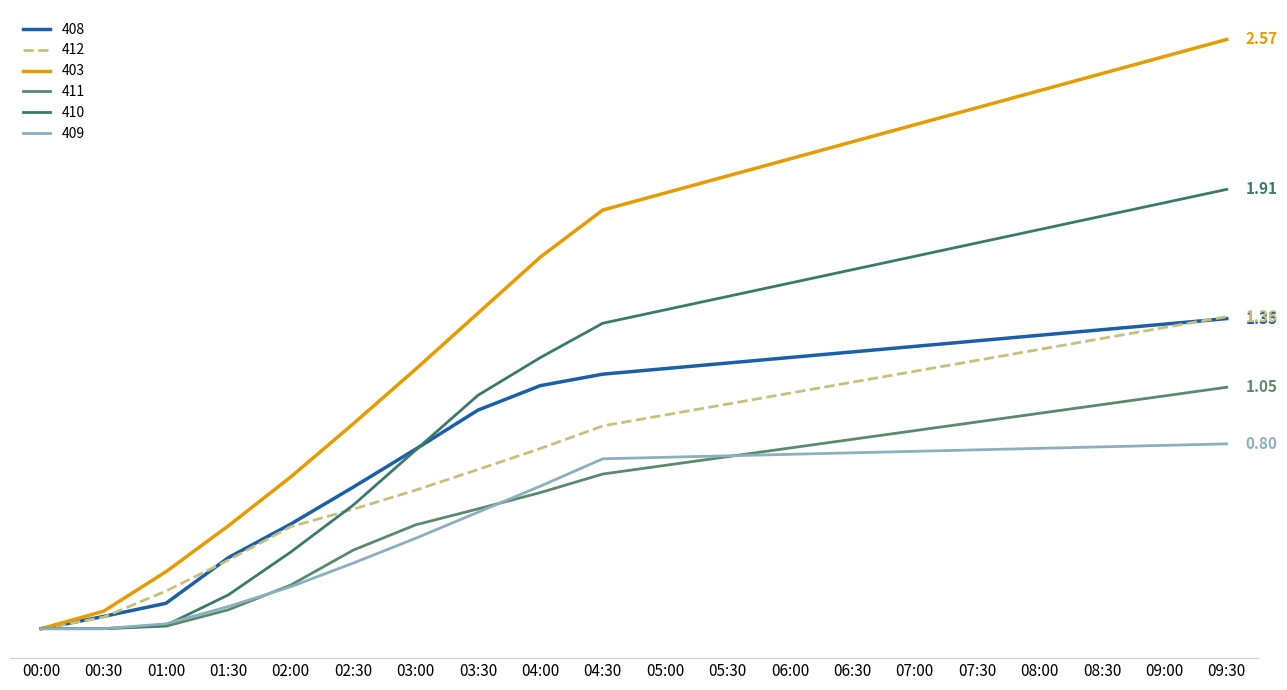

Does the chart display data point markers on the line(s)?

No